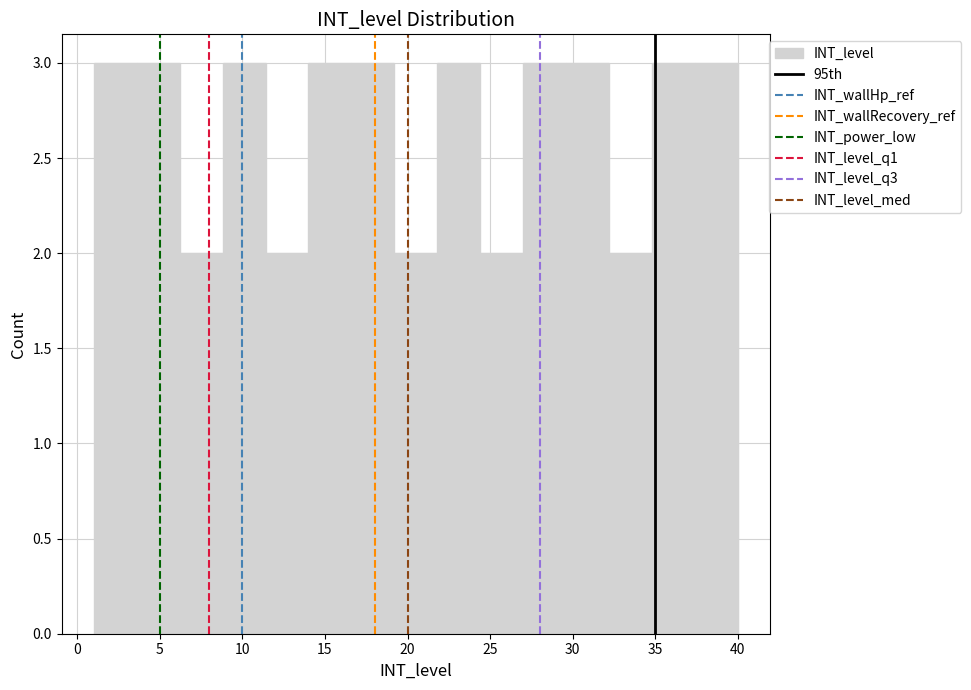

What is the height of the bar covering 19.2 to 21.8 on the x-axis? Neither the bar edges nor the heights are printed on the chart, so give them approximately, as read against the axes.

2